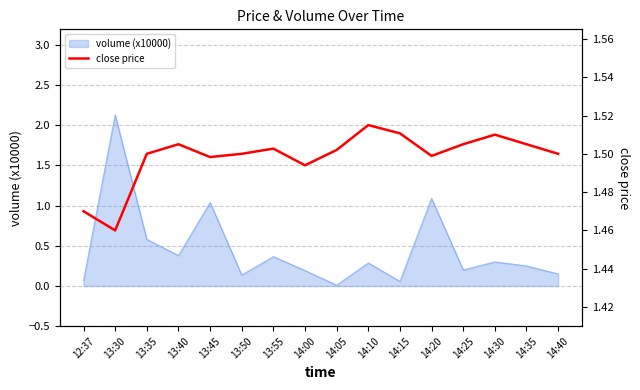

At which label does volume (x10000) reach its peak?

13:30